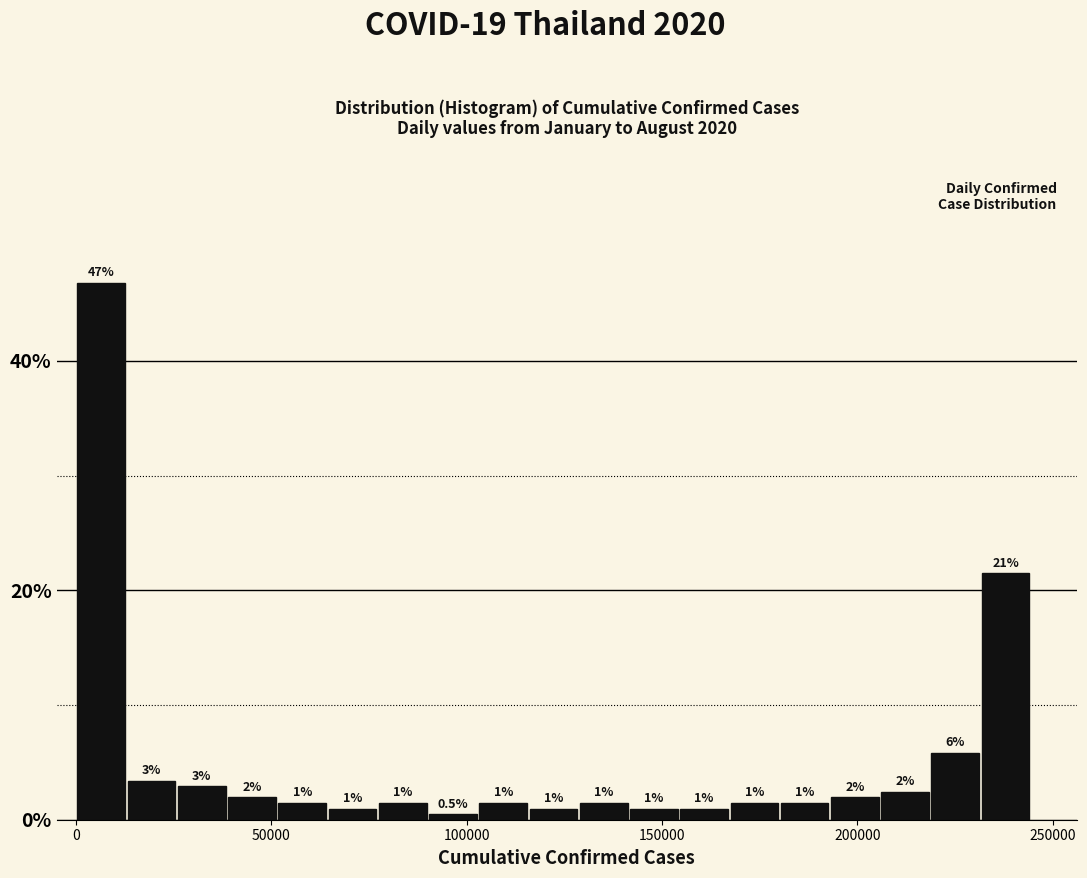

Read against the x-axis, roughly where is the centre of the tallest bar?

5000